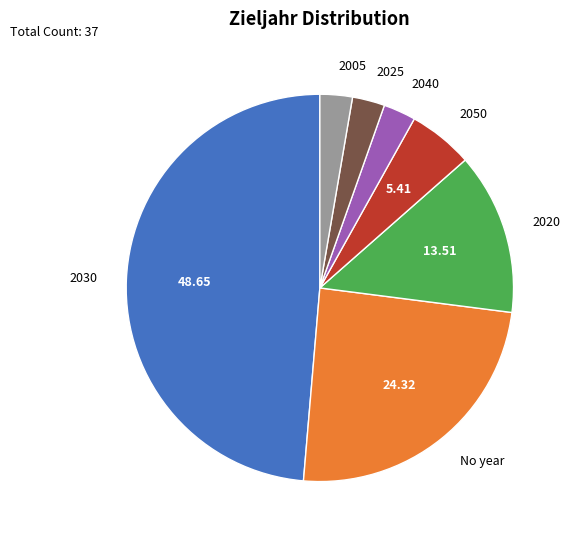

How many segments does this pie chart have?

7